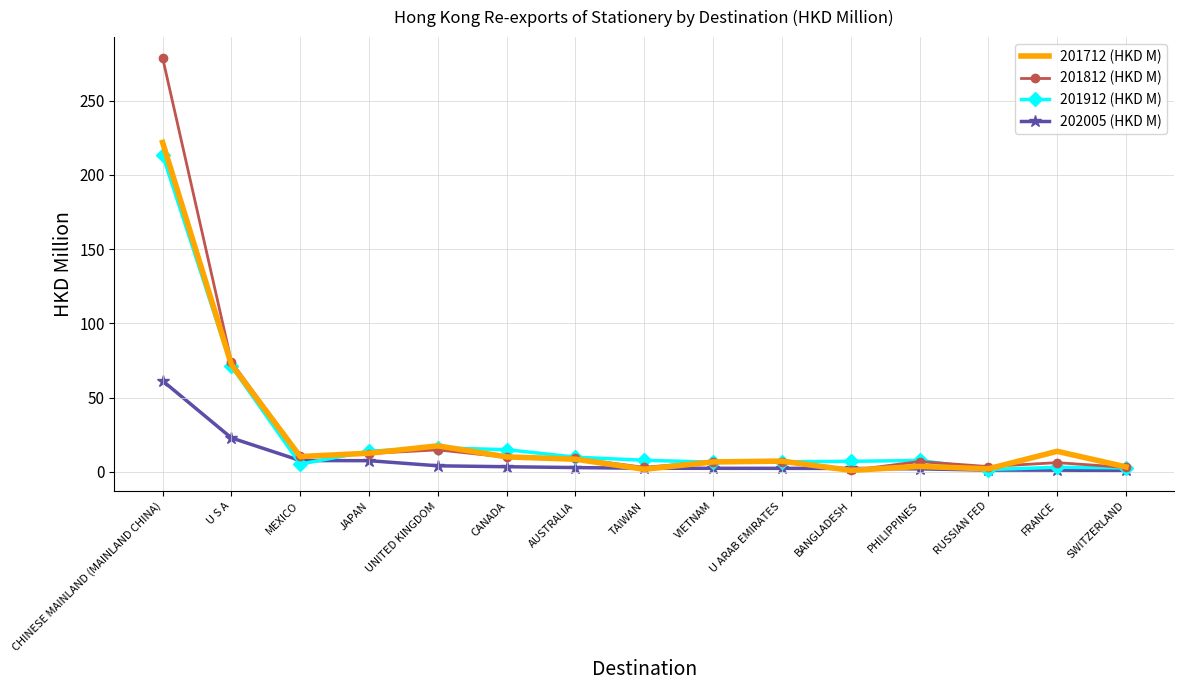

What is the highest value of the 201712 (HKD M) series?

221.9